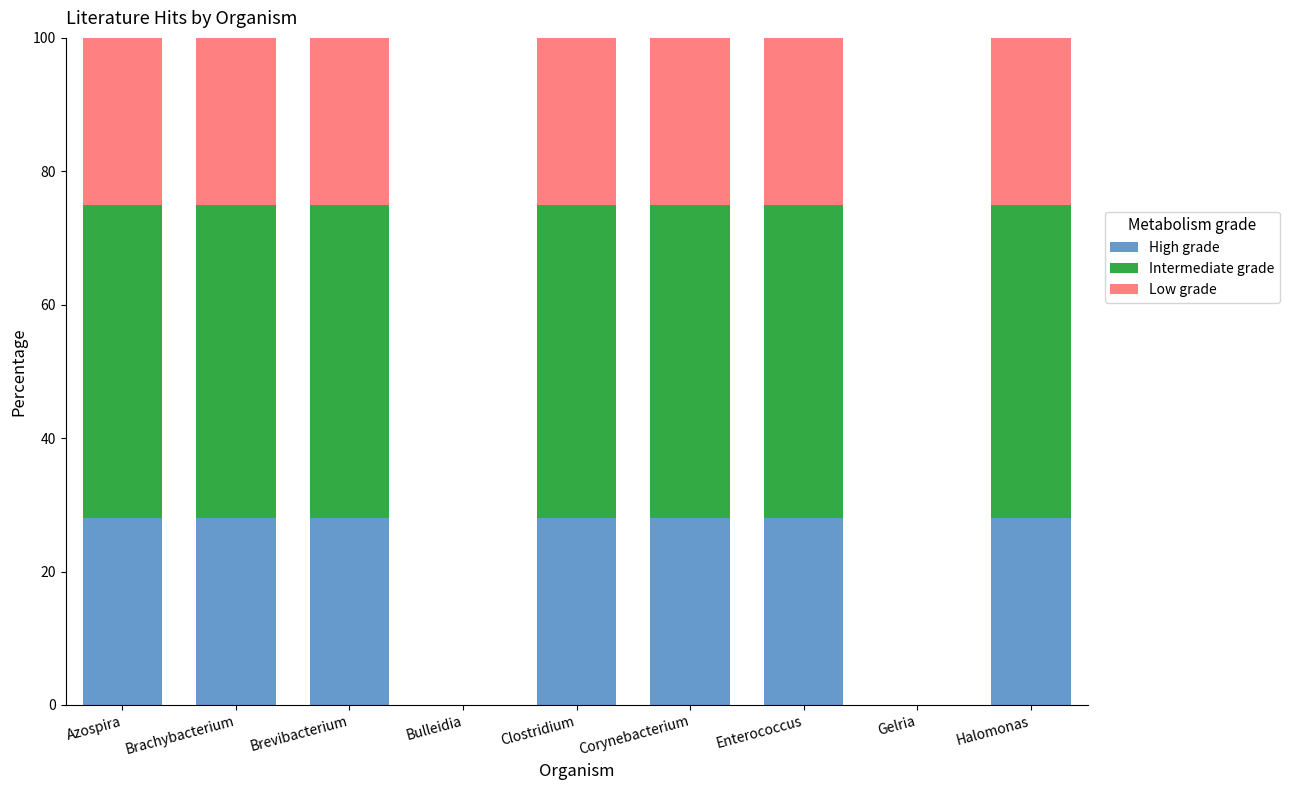

What is the total value across all series at Azospira?

100.0